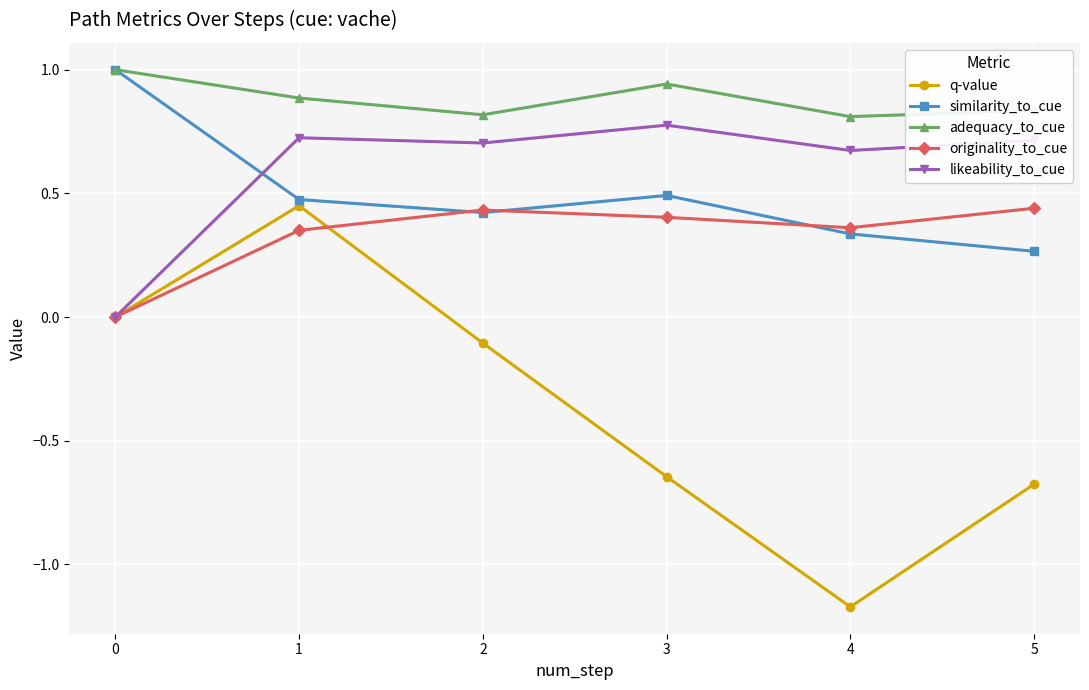

Which series has the widest spread of values?

q-value